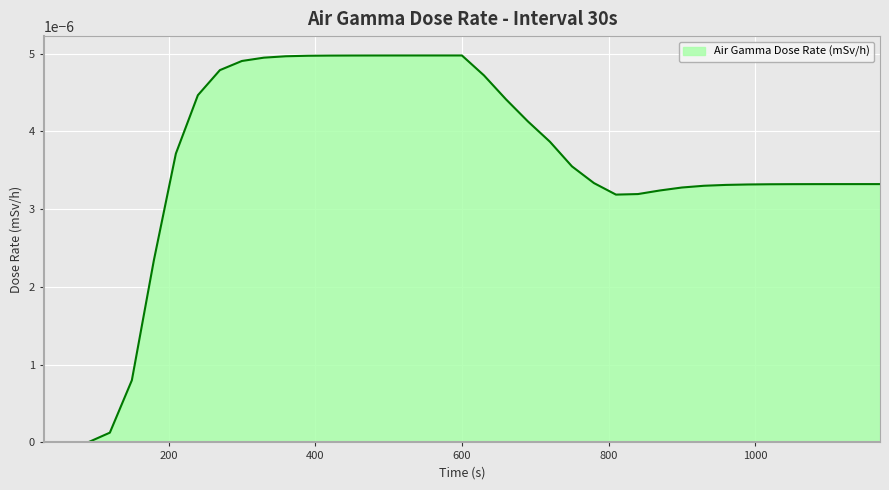

Rank the categories by value from highest to lowest.

600, 570, 540, 510, 480, 450, 420, 390, 360, 330, 300, 270, 630, 240, 660, 690, 720, 210, 750, 780, 1170, 1140, 1110, 1080, 1050, 1020, 990, 960, 930, 900, 870, 840, 810, 180, 150, 120, 30, 60, 90